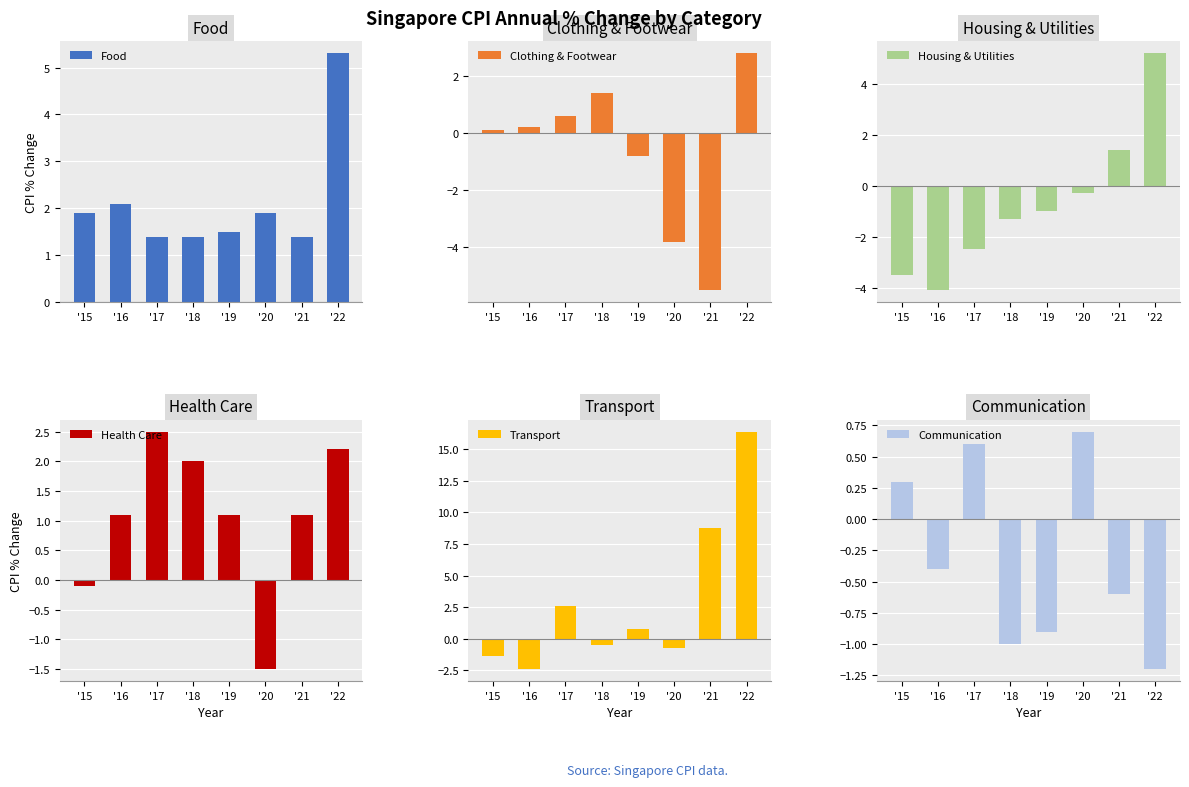

Which series has the widest spread of values?

Transport